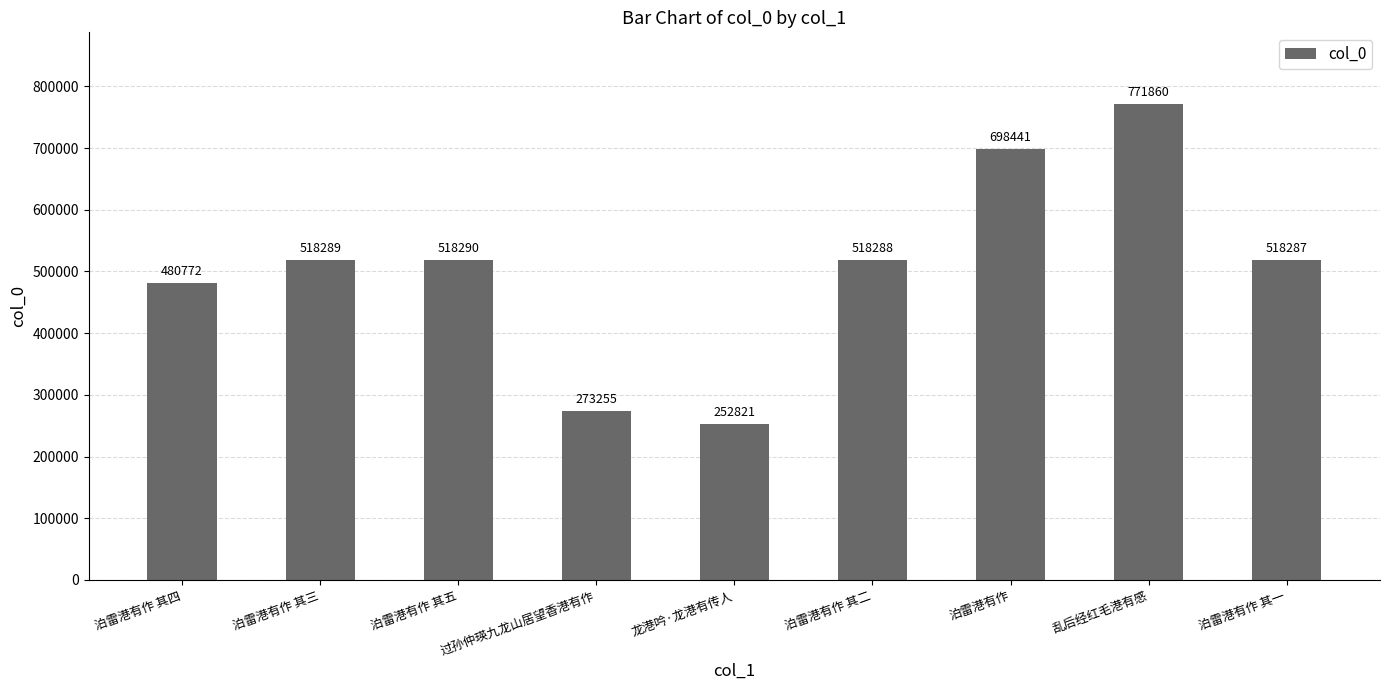

At which label does the data first exceed 518288?

泊雷港有作 其三